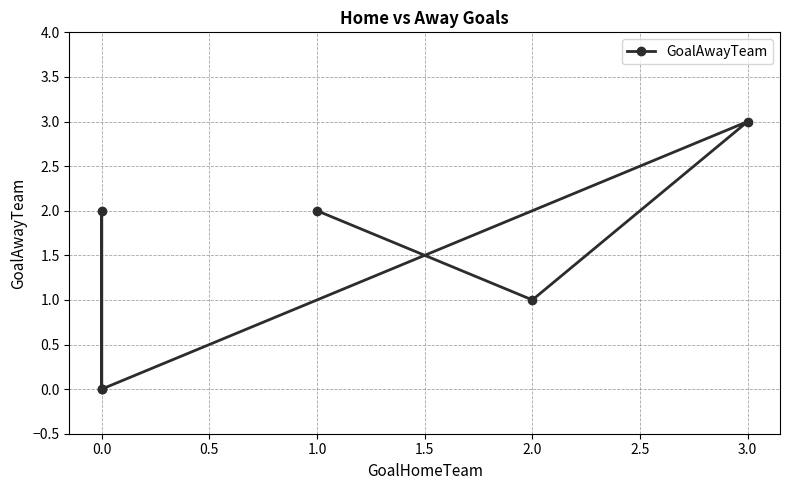

Which has a higher value, 3.0 or 0.0?

3.0